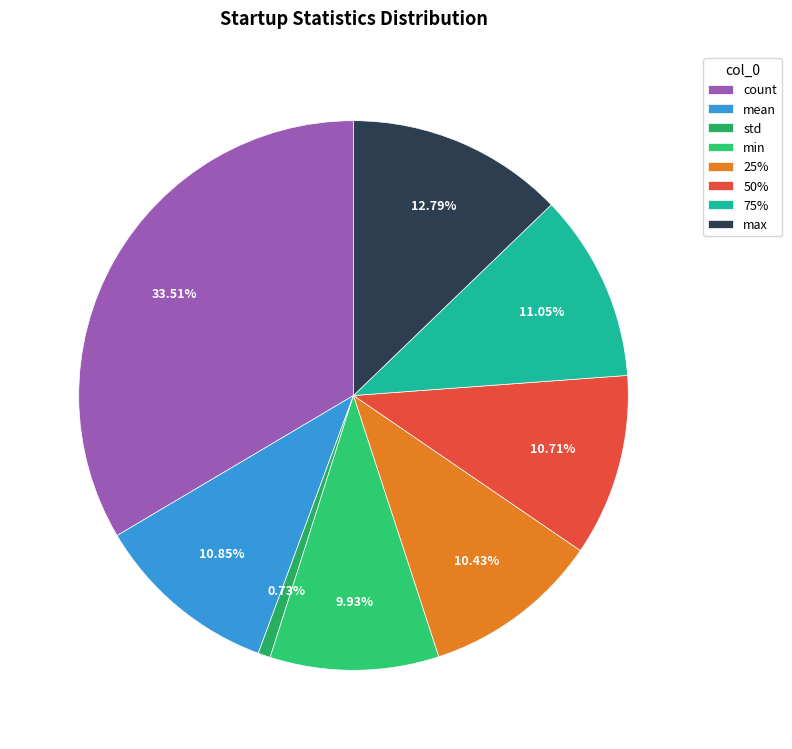

Is 25% the majority of the pie?

No